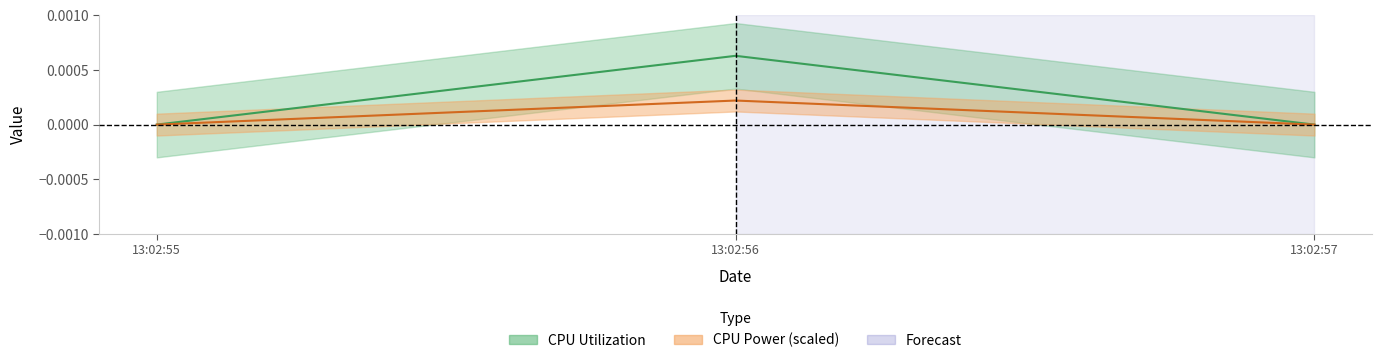

The CPU Utilization series shows 0.0 at 13:02:56. True or false?

True